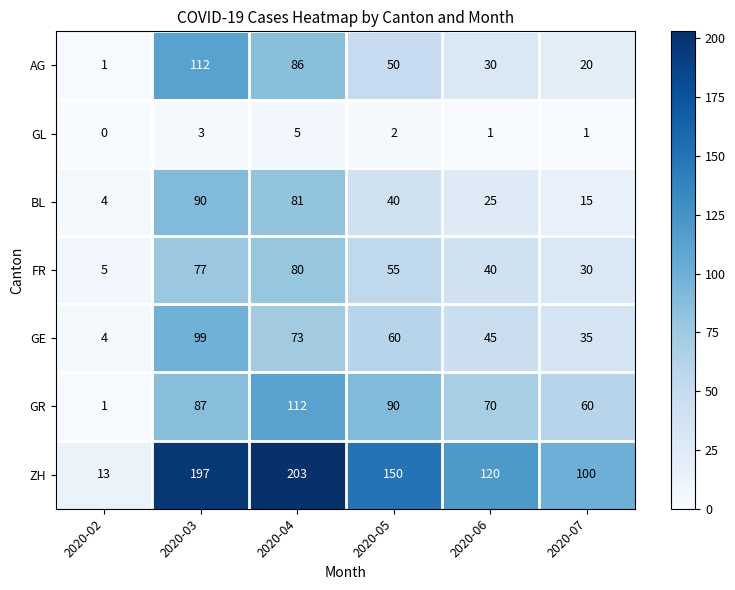

Rank the series at 2020-05 from highest to lowest value.

ZH, GR, GE, FR, AG, BL, GL